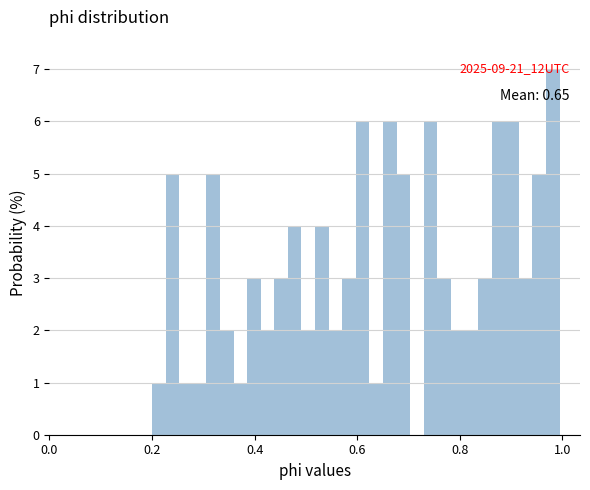

Around what value on the x-axis is the tallest bar? Give the approximate position of its centre, as read against the axis.

0.98